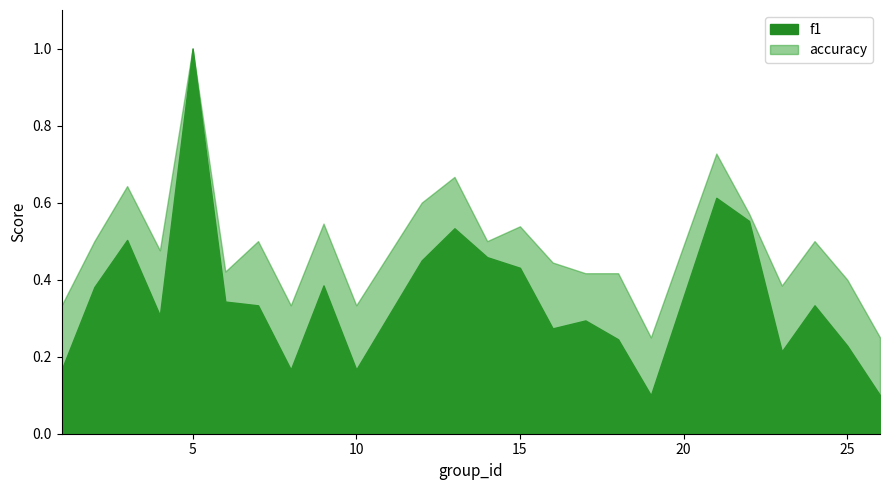

List the series in order of their overall mean, lowest first.

f1, accuracy